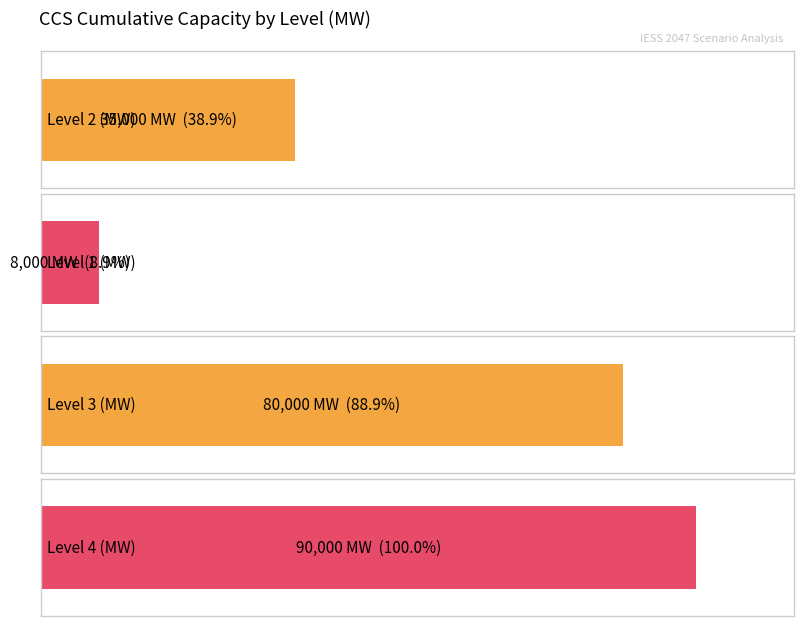

What are all the series names shown in the legend?

Level 2 (MW), Level 1 (MW), Level 3 (MW), Level 4 (MW)